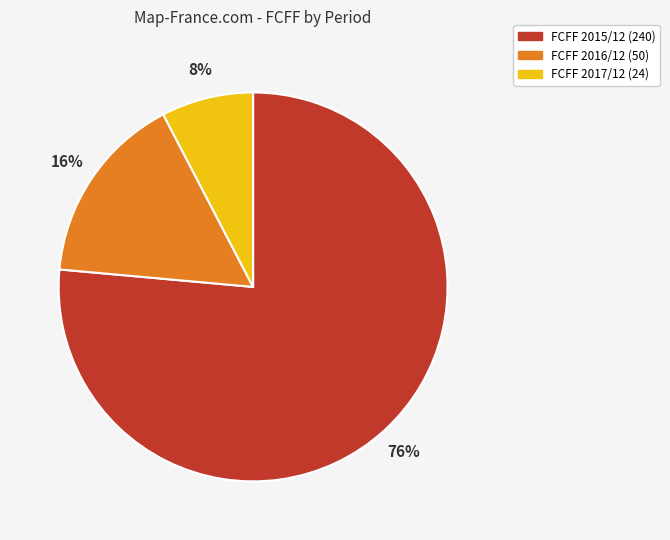

To the nearest percent, what is the average slice percentage?

33%